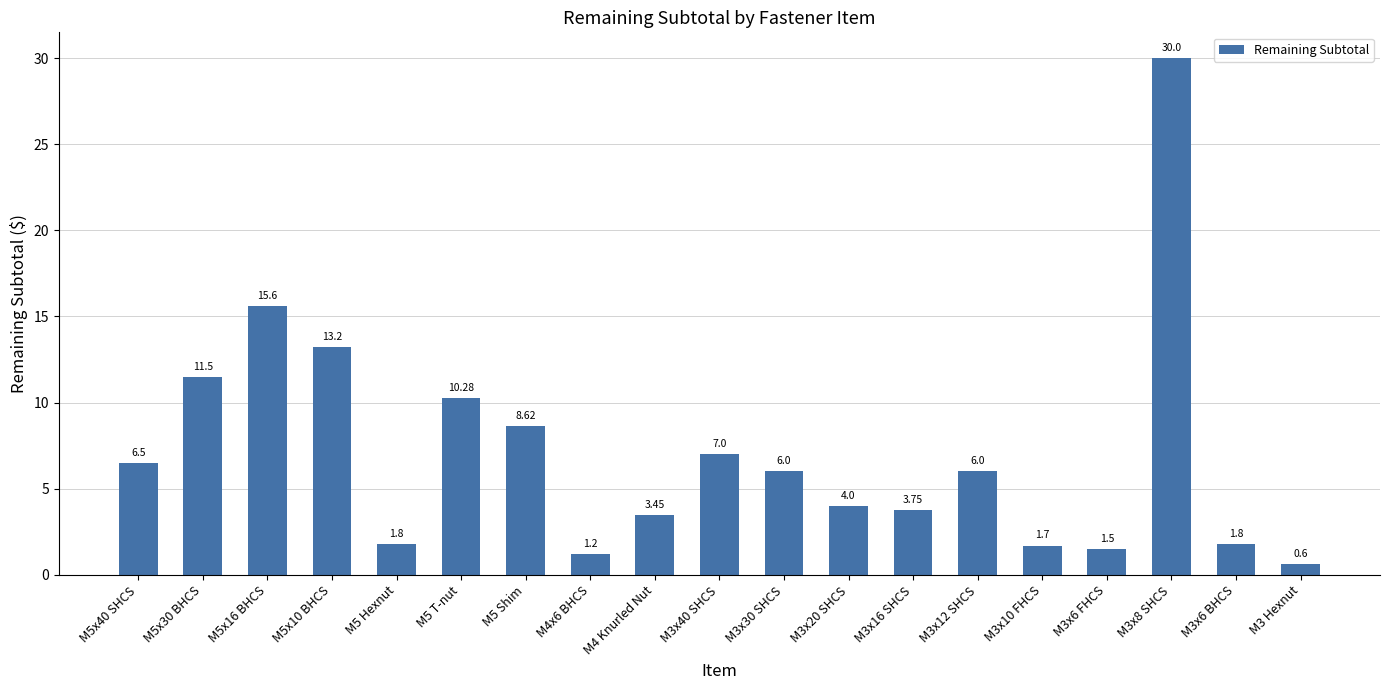

Approximately how many times larger is the value at M3x40 SHCS compared to M3x10 FHCS?

4.1